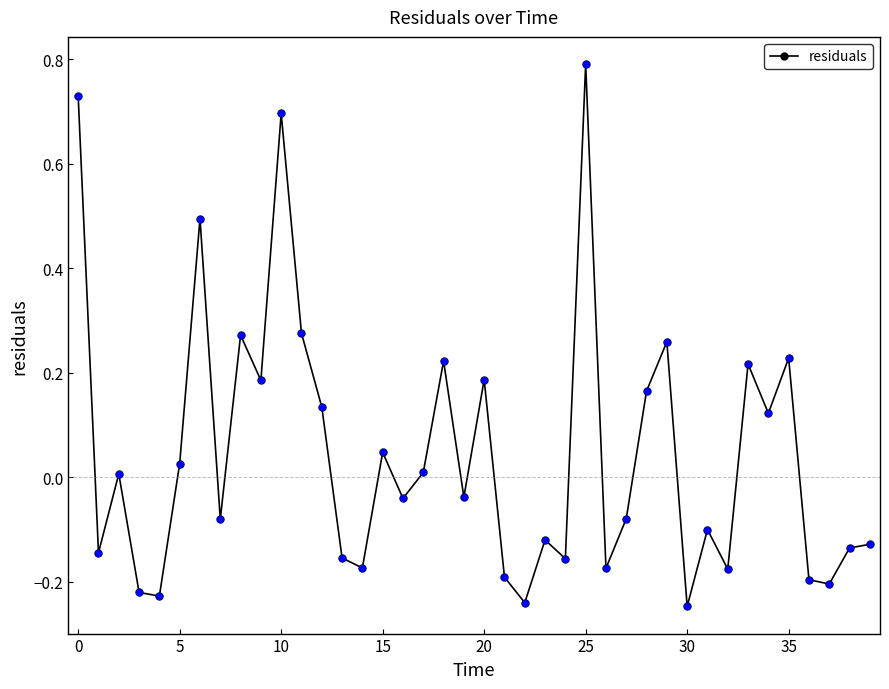

What is the difference between the maximum and minimum values?

1.0